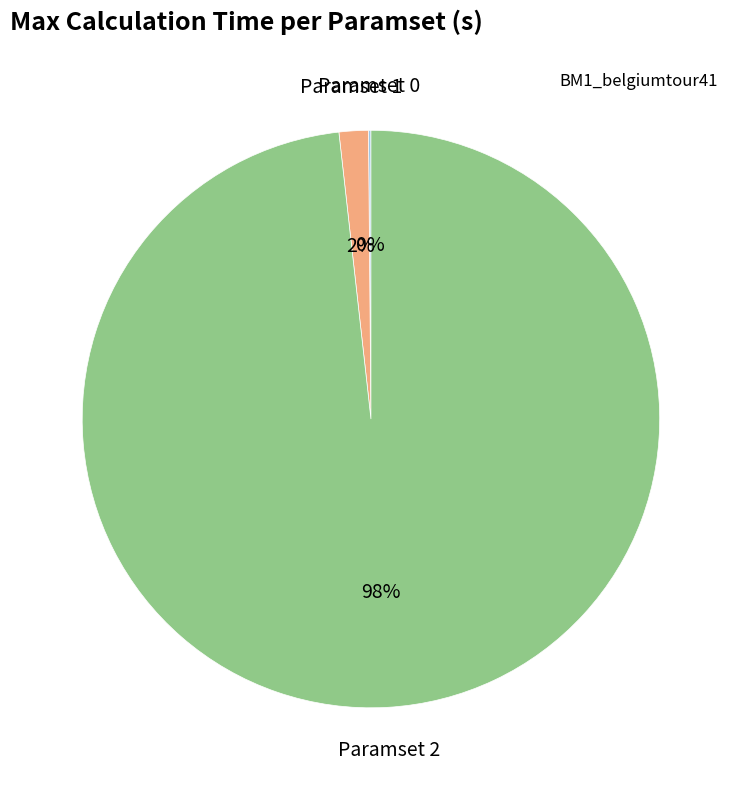

To the nearest percent, what portion does Paramset 1 represent?

2%